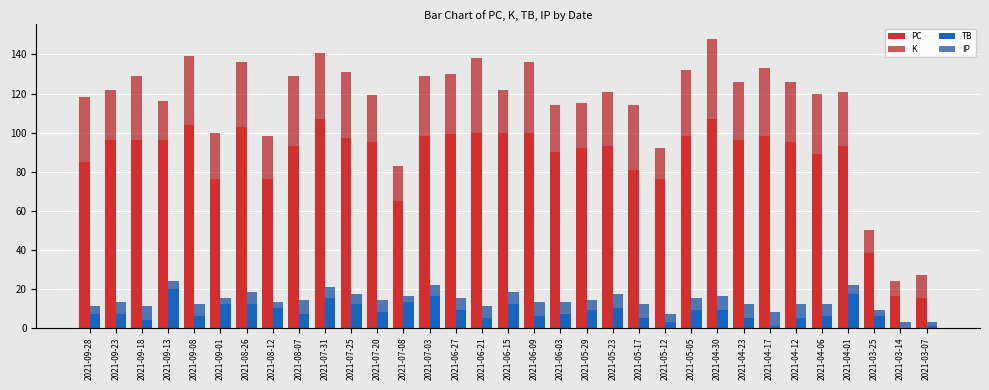

Reading right to left, list all the values displayed in this chart.

PC: 2021-03-07=15	2021-03-14=16	2021-03-25=38	2021-04-01=93	2021-04-06=89	2021-04-12=95	2021-04-17=98	2021-04-23=96	2021-04-30=107	2021-05-05=98	2021-05-12=76	2021-05-17=81	2021-05-23=93	2021-05-29=92	2021-06-03=90	2021-06-09=100	2021-06-15=100	2021-06-21=100	2021-06-27=99	2021-07-03=98	2021-07-08=65	2021-07-20=95	2021-07-25=97	2021-07-31=107	2021-08-07=93	2021-08-12=76	2021-08-26=103	2021-09-01=76	2021-09-08=104	2021-09-13=96	2021-09-18=96	2021-09-23=96	2021-09-28=85
K: 2021-03-07=12	2021-03-14=8	2021-03-25=12	2021-04-01=28	2021-04-06=31	2021-04-12=31	2021-04-17=35	2021-04-23=30	2021-04-30=41	2021-05-05=34	2021-05-12=16	2021-05-17=33	2021-05-23=28	2021-05-29=23	2021-06-03=24	2021-06-09=36	2021-06-15=22	2021-06-21=38	2021-06-27=31	2021-07-03=31	2021-07-08=18	2021-07-20=24	2021-07-25=34	2021-07-31=34	2021-08-07=36	2021-08-12=22	2021-08-26=33	2021-09-01=24	2021-09-08=35	2021-09-13=20	2021-09-18=33	2021-09-23=26	2021-09-28=33
TB: 2021-03-07=1	2021-03-14=0	2021-03-25=6	2021-04-01=17	2021-04-06=6	2021-04-12=5	2021-04-17=1	2021-04-23=5	2021-04-30=9	2021-05-05=9	2021-05-12=3	2021-05-17=5	2021-05-23=10	2021-05-29=9	2021-06-03=7	2021-06-09=6	2021-06-15=12	2021-06-21=5	2021-06-27=9	2021-07-03=16	2021-07-08=13	2021-07-20=8	2021-07-25=12	2021-07-31=15	2021-08-07=7	2021-08-12=10	2021-08-26=12	2021-09-01=12	2021-09-08=6	2021-09-13=20	2021-09-18=4	2021-09-23=7	2021-09-28=7
IP: 2021-03-07=2	2021-03-14=3	2021-03-25=3	2021-04-01=5	2021-04-06=6	2021-04-12=7	2021-04-17=7	2021-04-23=7	2021-04-30=7	2021-05-05=6	2021-05-12=4	2021-05-17=7	2021-05-23=7	2021-05-29=5	2021-06-03=6	2021-06-09=7	2021-06-15=6	2021-06-21=6	2021-06-27=6	2021-07-03=6	2021-07-08=3	2021-07-20=6	2021-07-25=5	2021-07-31=6	2021-08-07=7	2021-08-12=3	2021-08-26=6	2021-09-01=3	2021-09-08=6	2021-09-13=4	2021-09-18=7	2021-09-23=6	2021-09-28=4